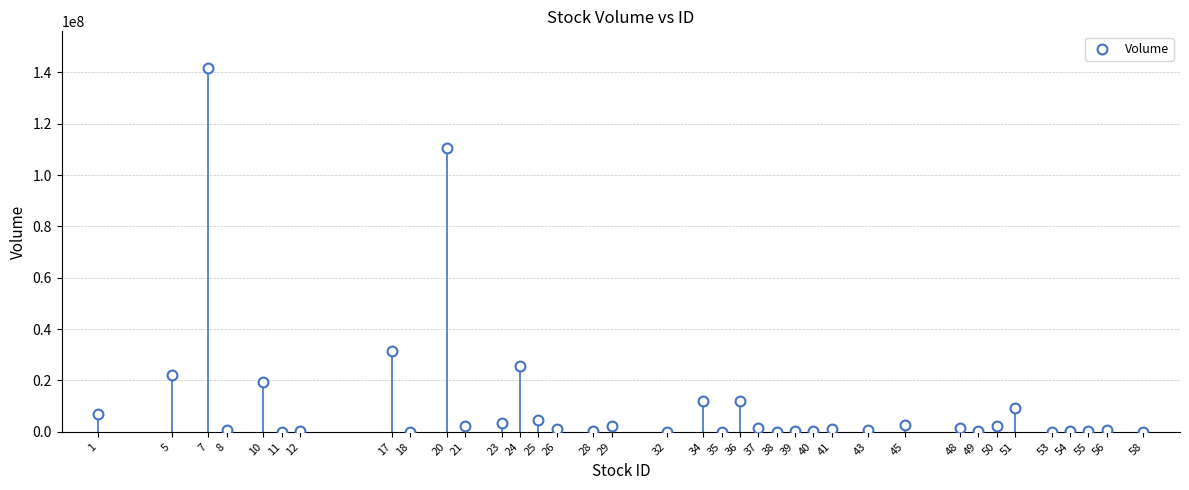

What is the range of Y values (max minus min)?

141834900